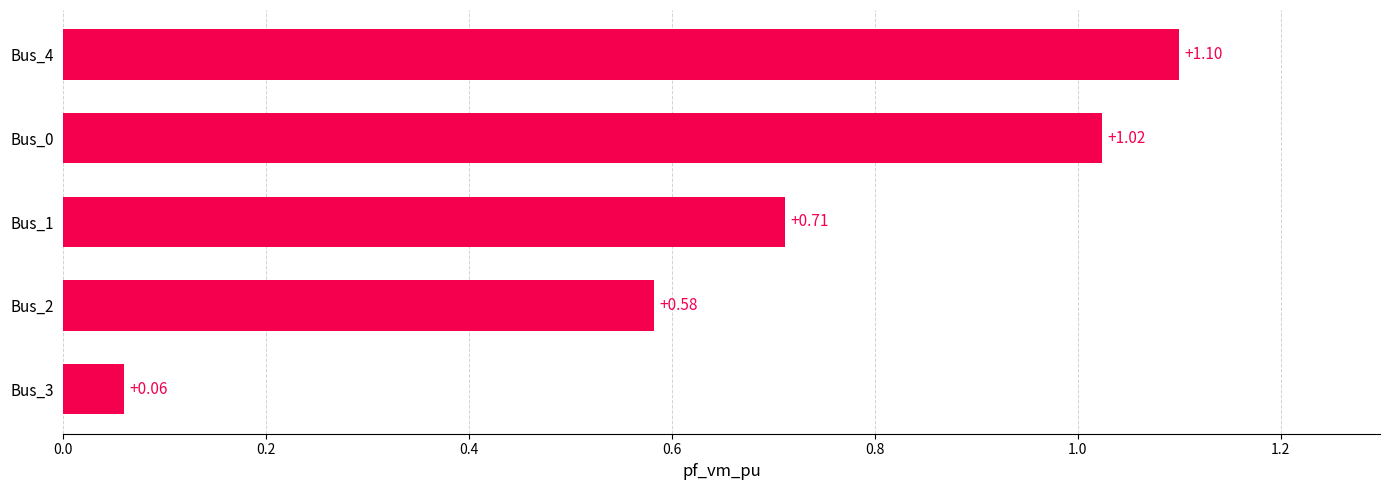

Rank the categories by value from lowest to highest.

Bus_3, Bus_2, Bus_1, Bus_0, Bus_4